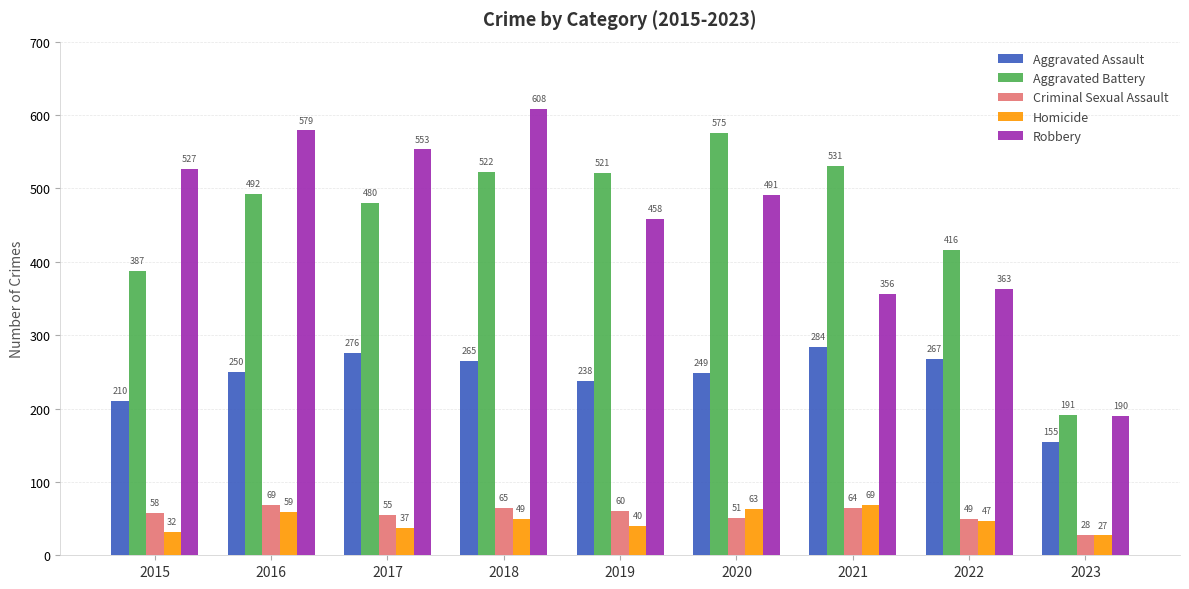

The value of Criminal Sexual Assault at 2022 is 49. True or false?

True